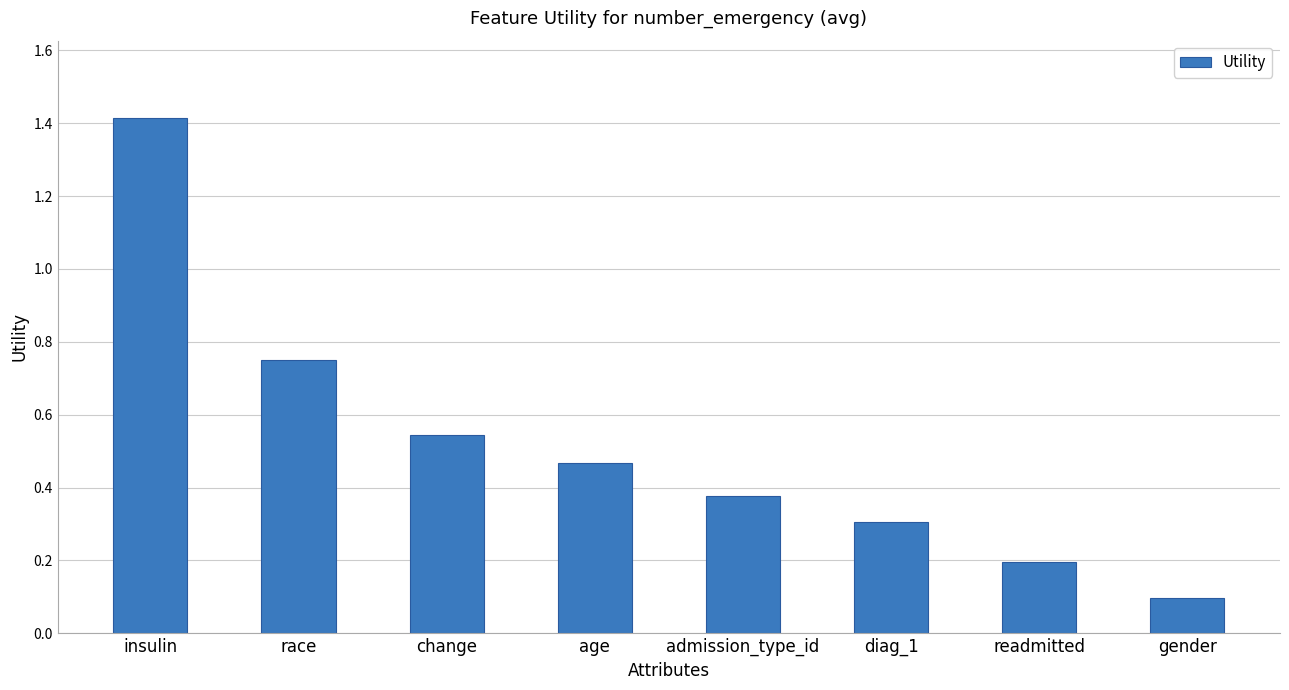

List the labels in order of value, smallest first.

gender, readmitted, diag_1, admission_type_id, age, change, race, insulin